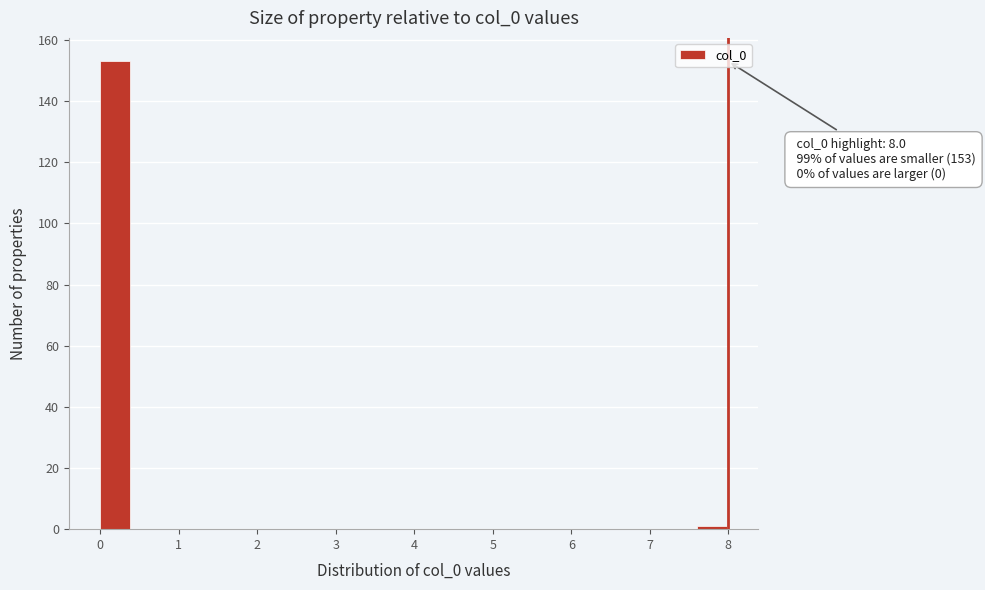

Which range on the x-axis has the tallest bar?

0.0 to 0.4